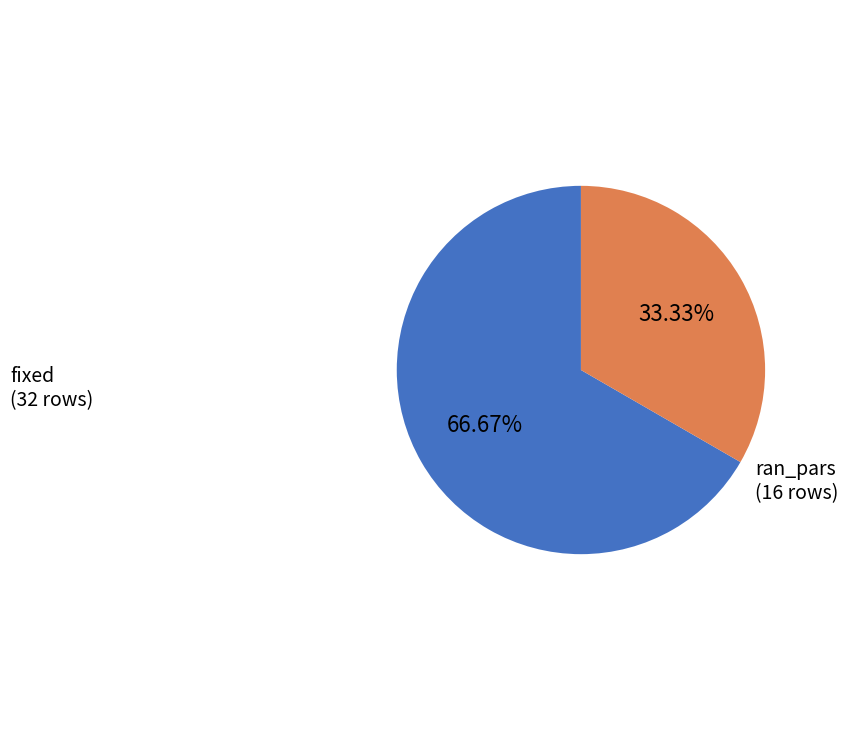

True or false: ran_pars accounts for 33% of the total.

True